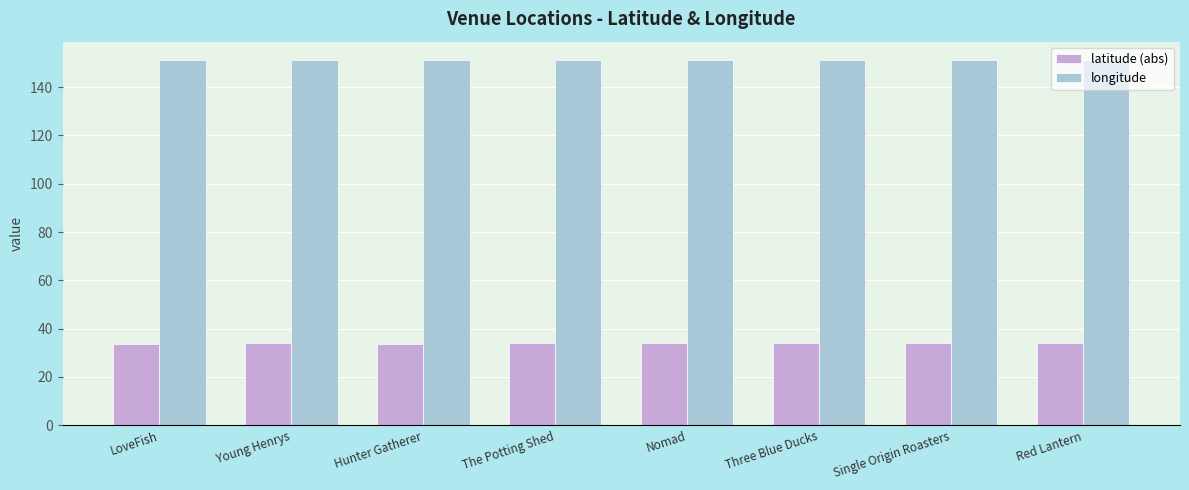

At how many categories does at least one series exceed 127?

8